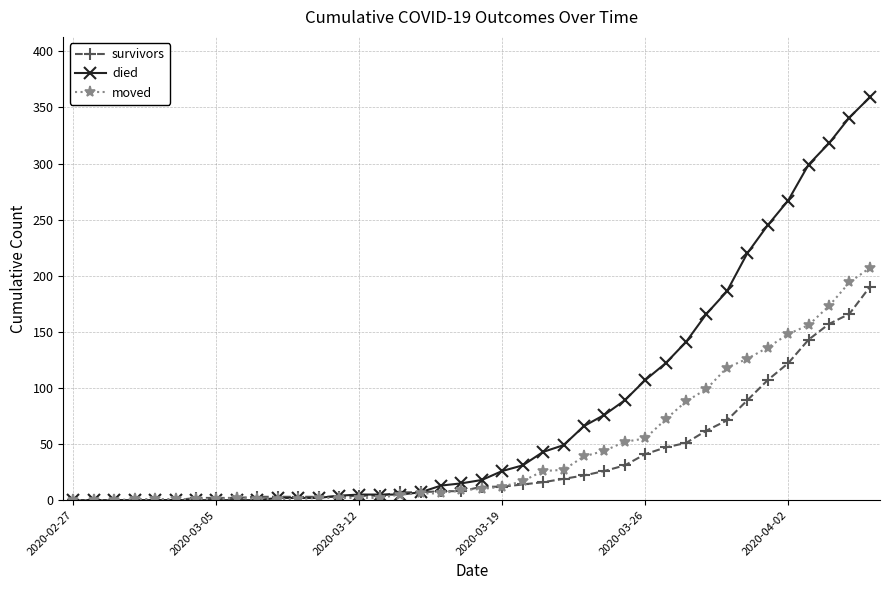

List the series in order of their overall mean, highest first.

died, moved, survivors